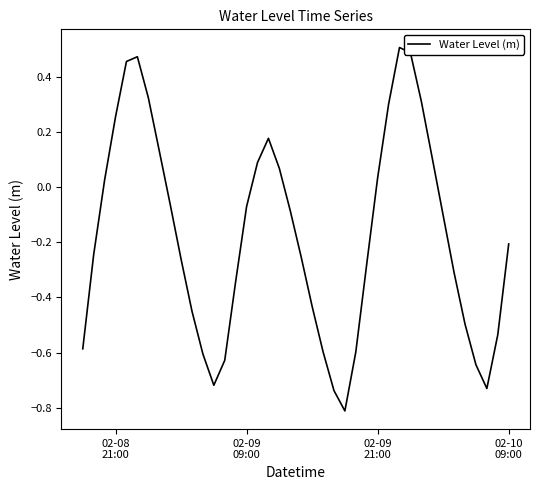

Is this an area chart (filled region under the line)?

No